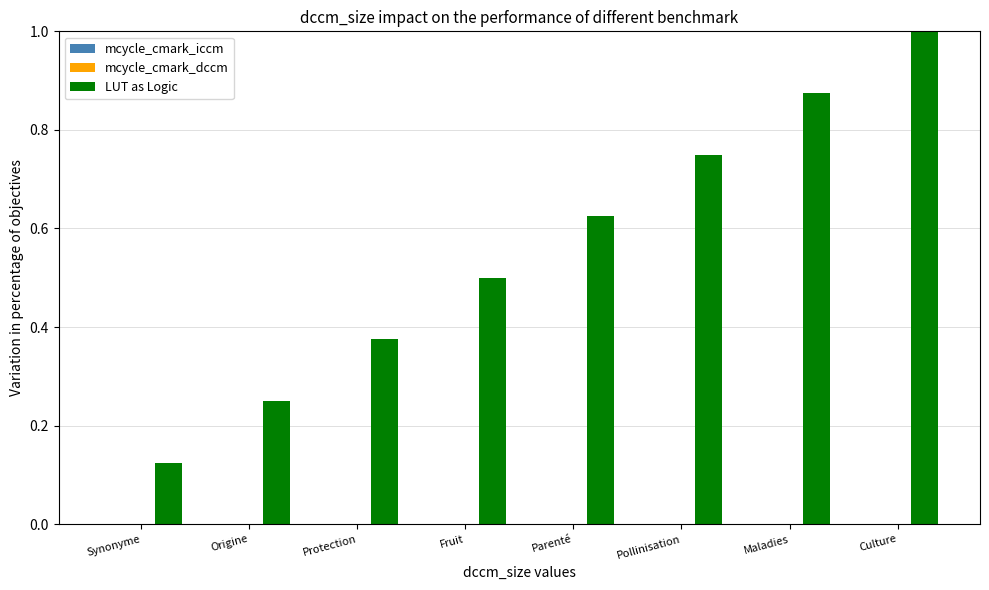

What is the label of the 1st bar from the right?

Culture